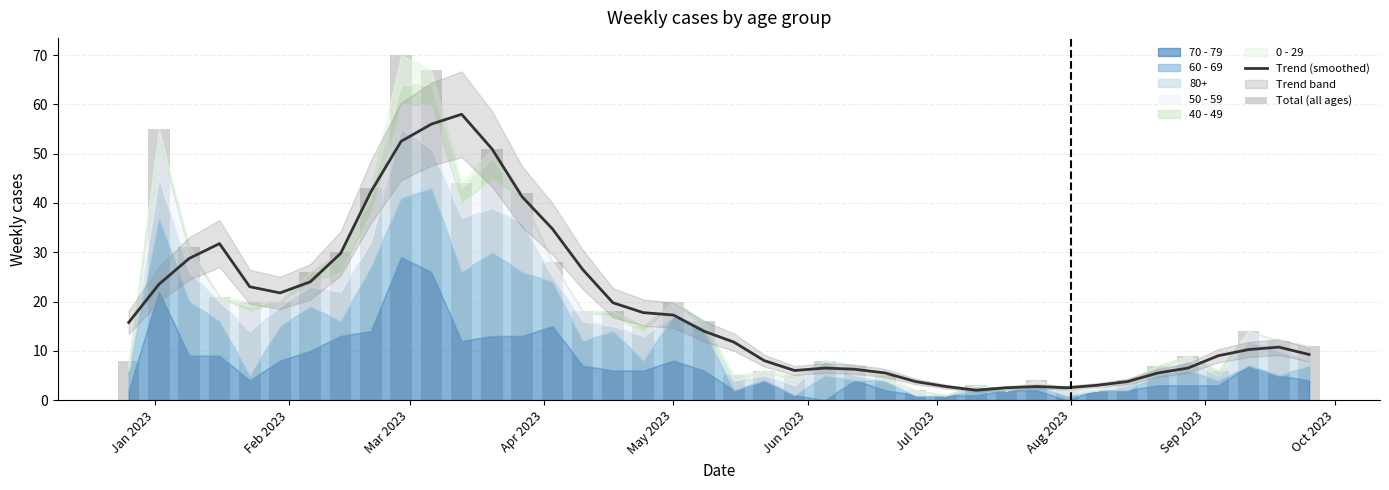

What is the sum of all Total (all ages) values?

758.0